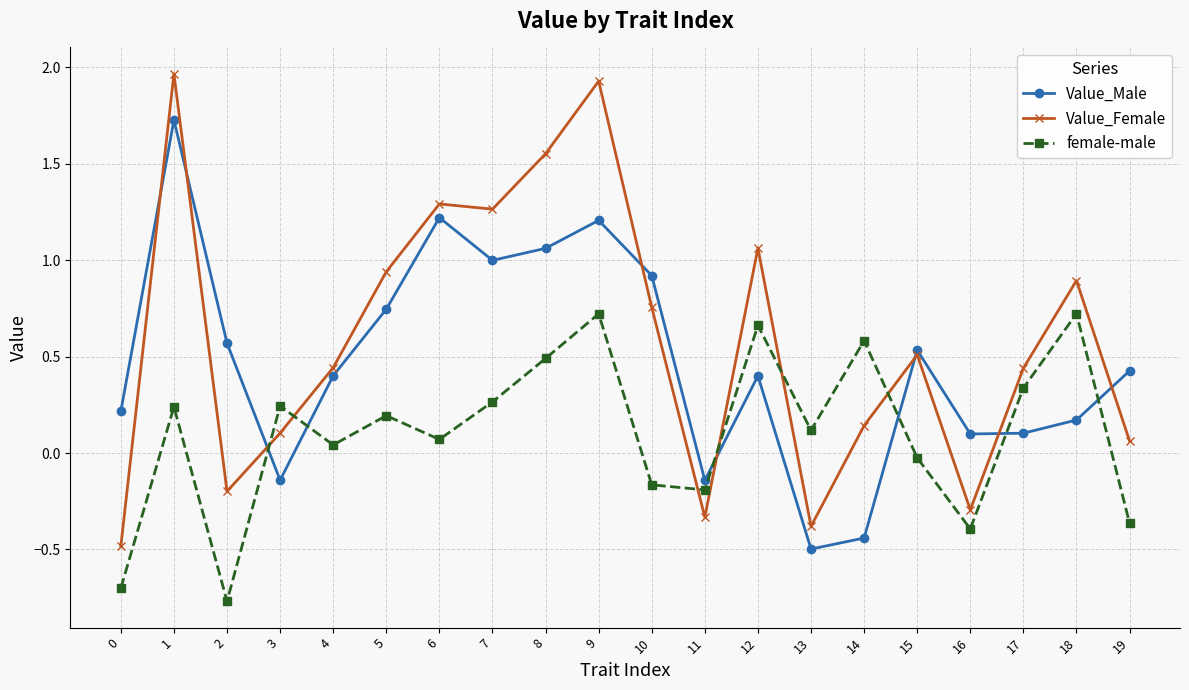

How many interior local peaks does the Value_Male series have?

5